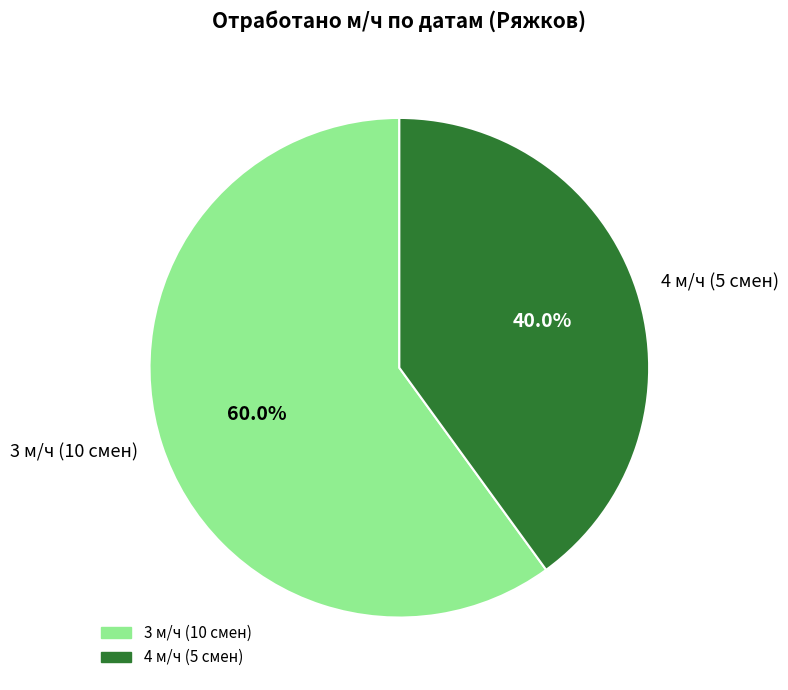

Approximately how many times larger is the value at 3 м/ч (10 смен) compared to 4 м/ч (5 смен)?

1.5